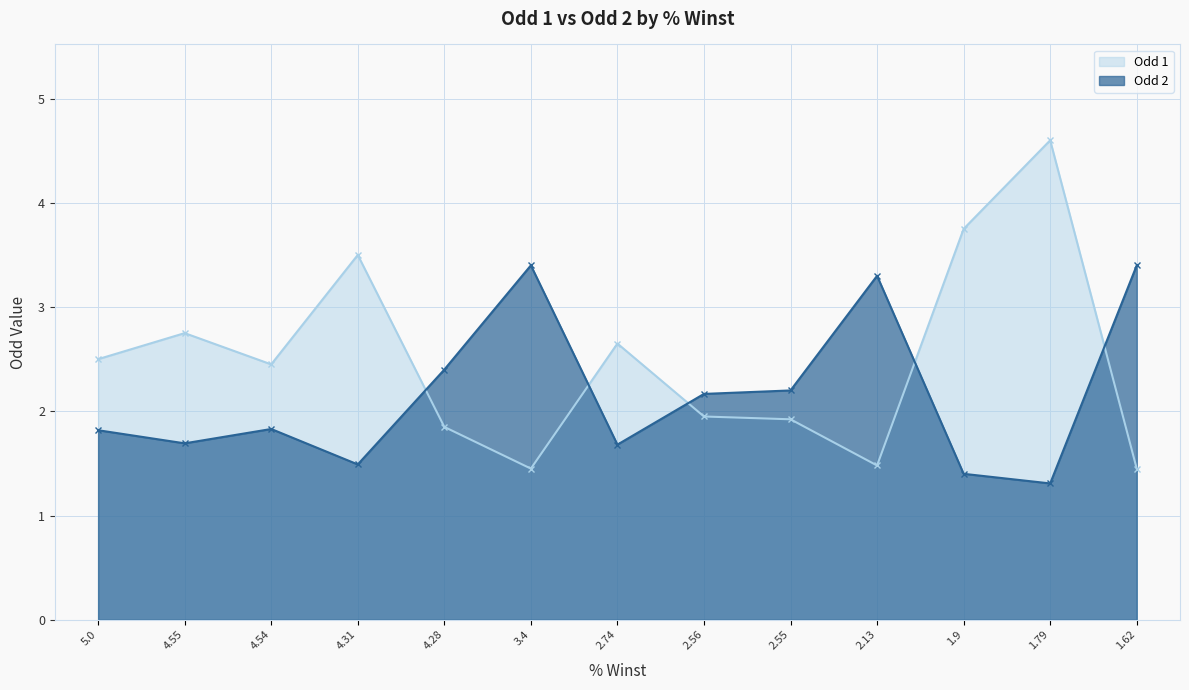

Between 4.31 and 2.55, which is larger?

4.31